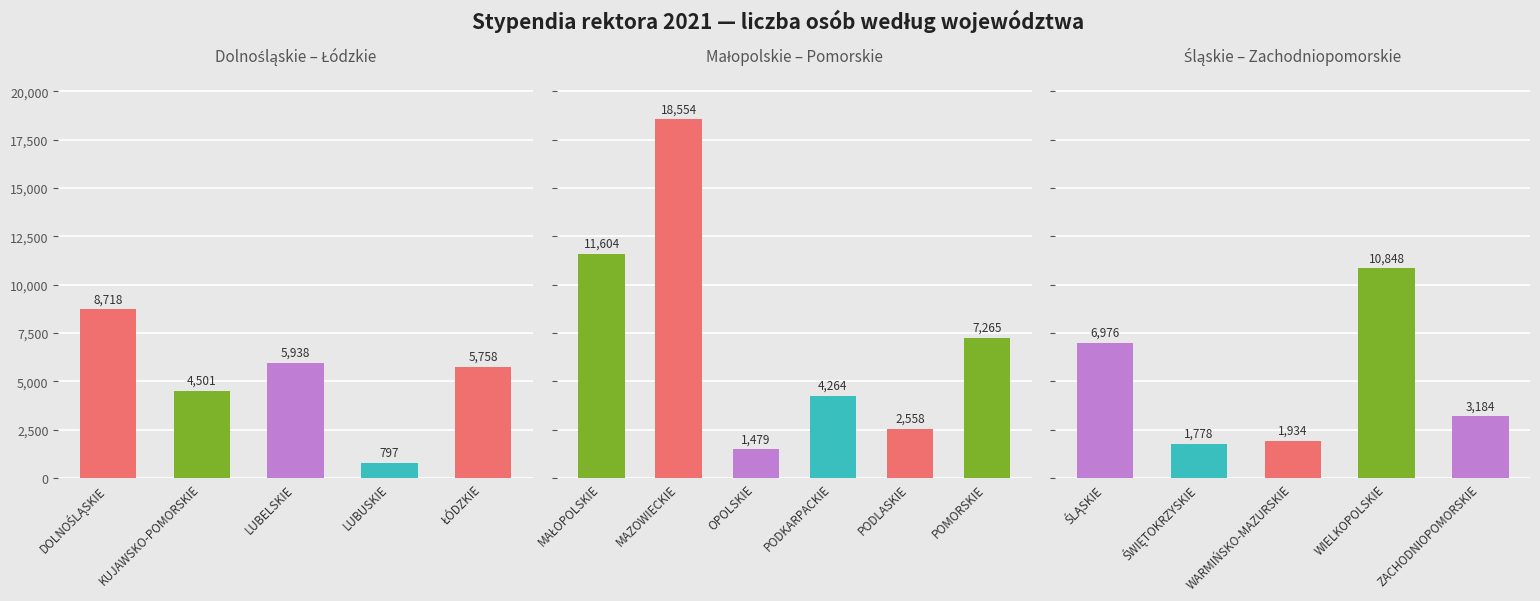

How many categories are shown in the chart?

16